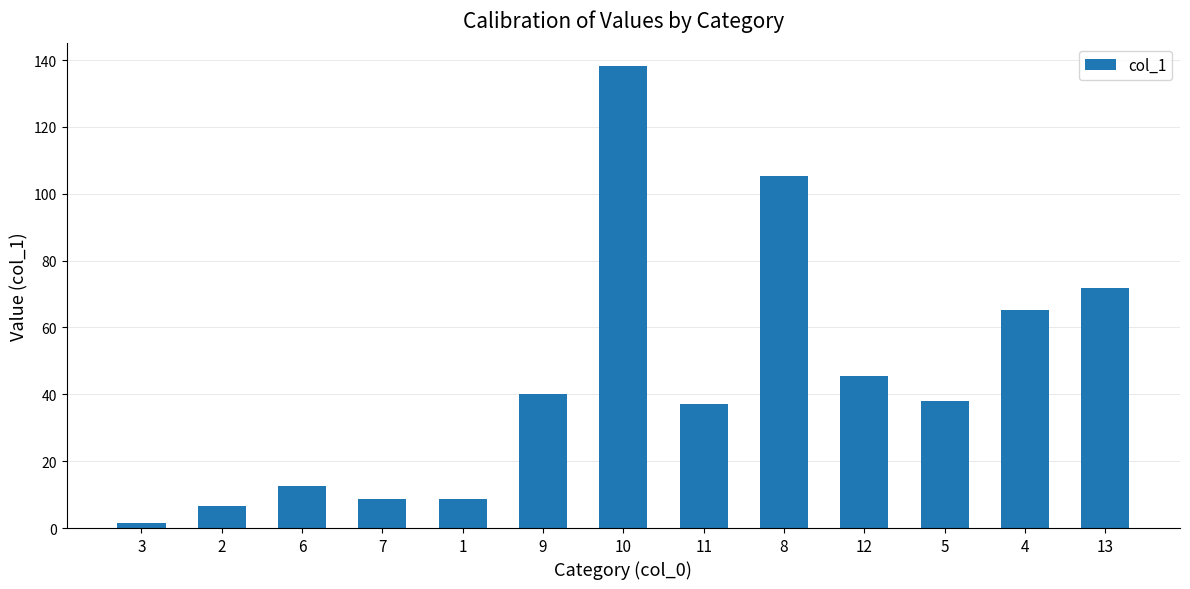

What is the maximum value shown in the chart?

138.1